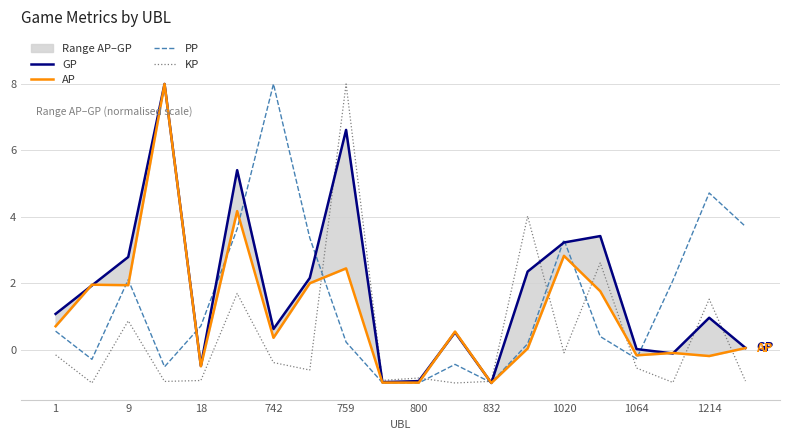

How many times do AP and GP cross each other?

5